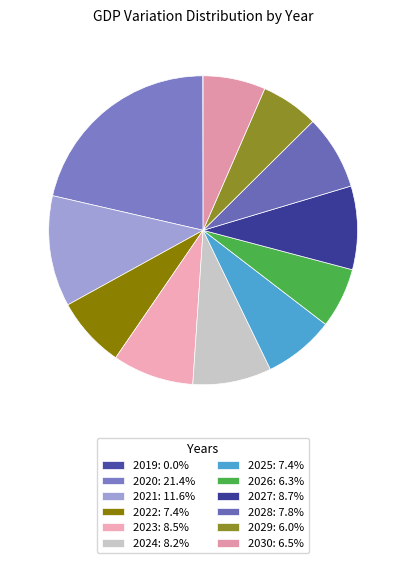

Is it true that 2029 is 19% of the pie?

False